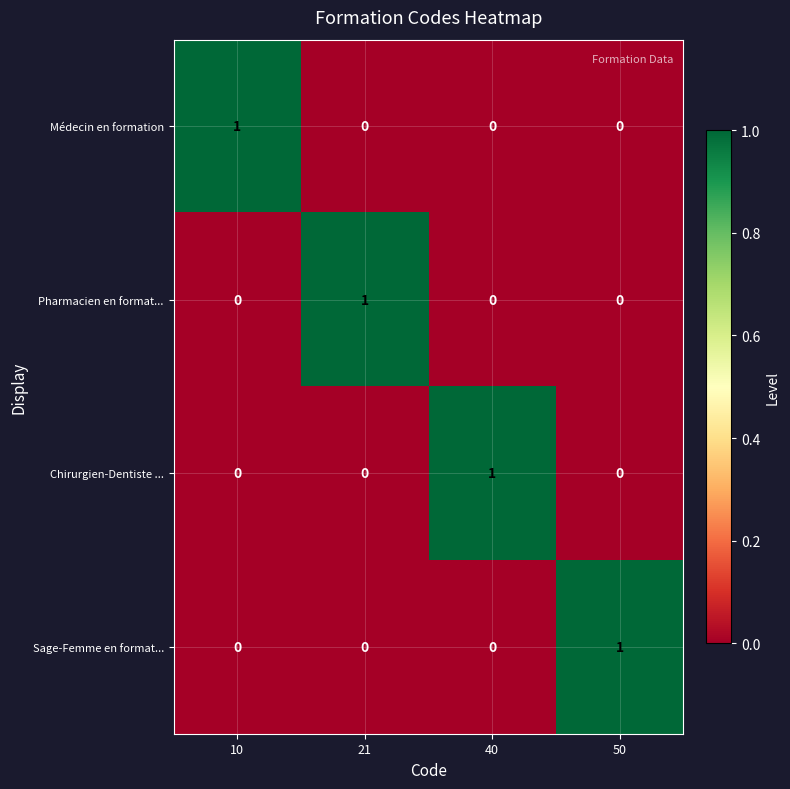

Count the Sage-Femme en format... values in the range 0 to 1.

4